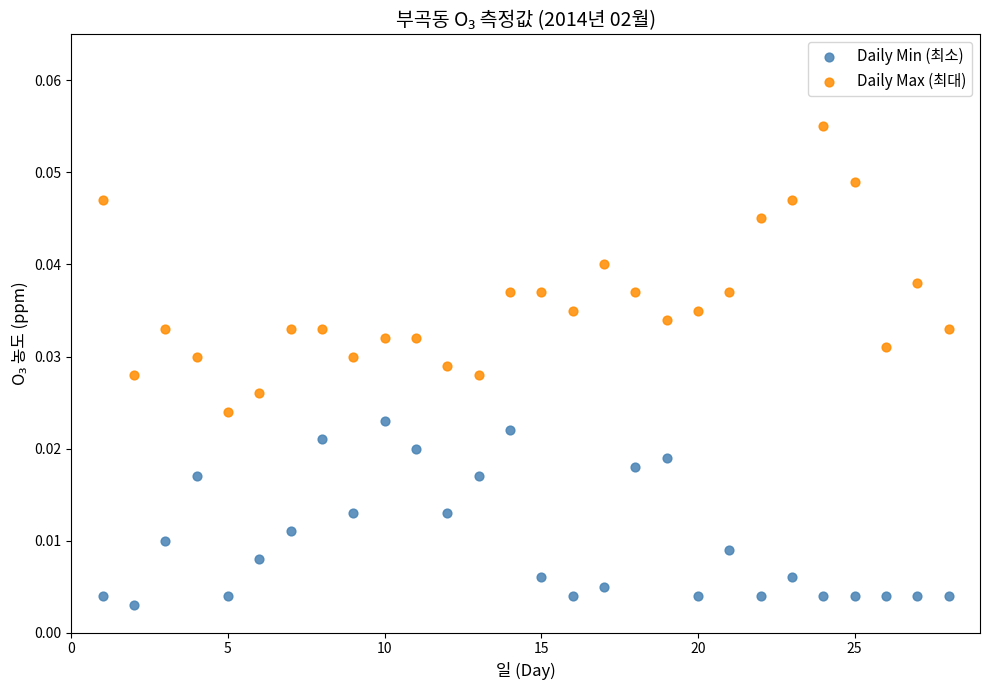

Across all data points, what is the range of X values (max minus min)?

27.0